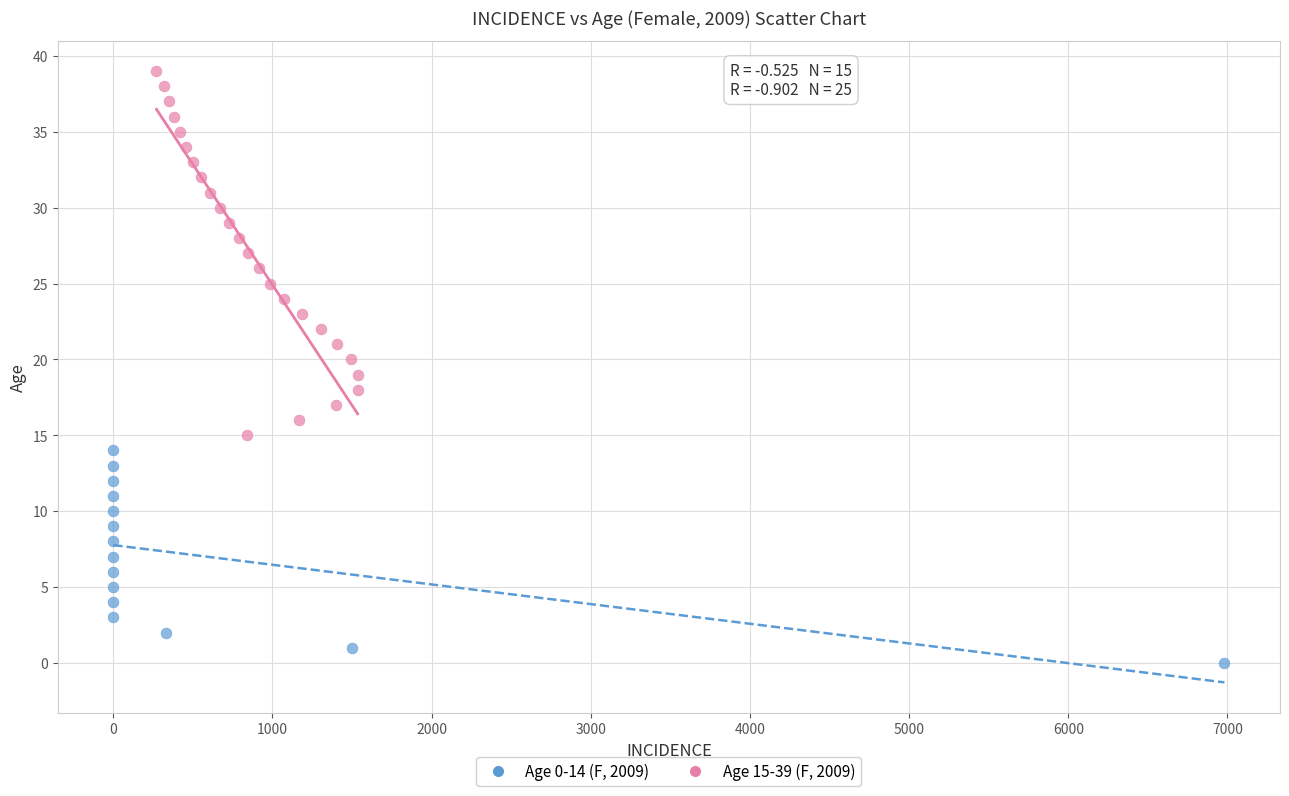

Which series contains the highest Y value?

Age 15-39 (F, 2009)